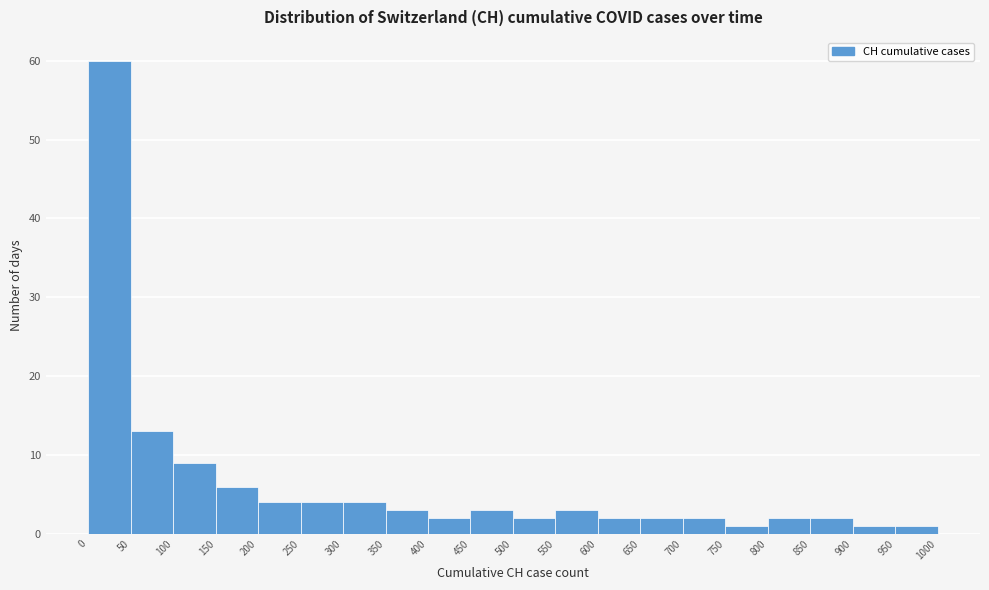

Reading left to right, transcribe this chart: for each bar, give the range it covers on the x-axis and its height. The values are not printed on the chart, so give them approximately, as read against the axis.

0 to 50: 60
50 to 100: 13
100 to 150: 9
150 to 200: 6
200 to 250: 4
250 to 300: 4
300 to 350: 4
350 to 400: 3
400 to 450: 2
450 to 500: 3
500 to 550: 2
550 to 600: 3
600 to 650: 2
650 to 700: 2
700 to 750: 2
750 to 800: 1
800 to 850: 2
850 to 900: 2
900 to 950: 1
950 to 1000: 1